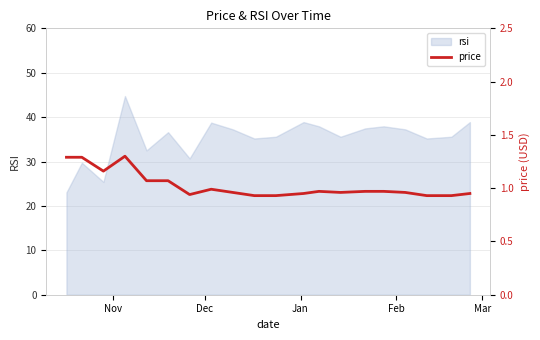

How many points are lower than both their immediate neighbors (excluding endpoints)?

3